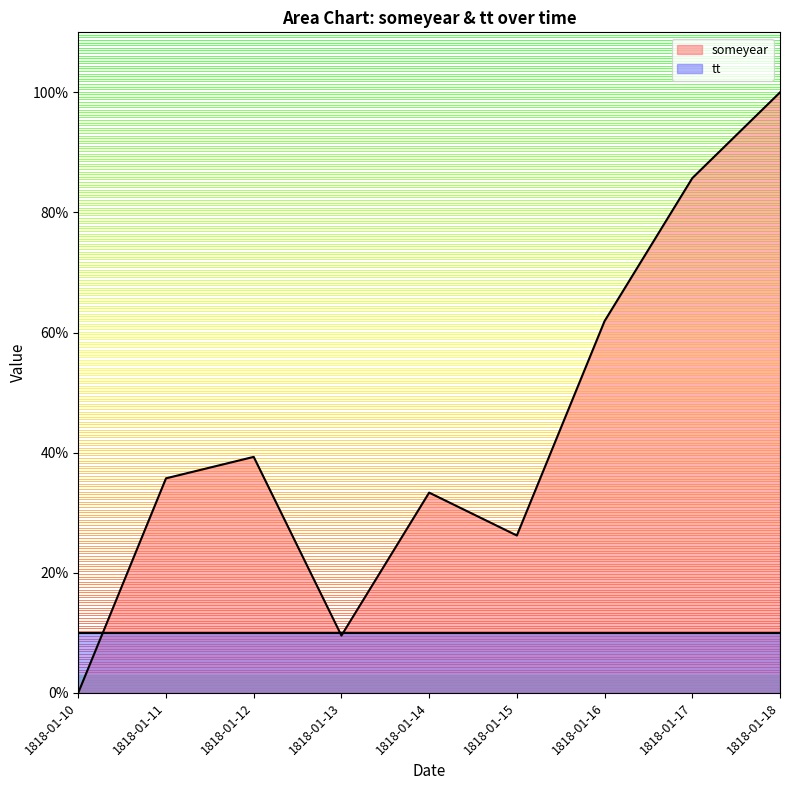

What is the change in value from 1818-01-11 to 1818-01-13?

-26.2